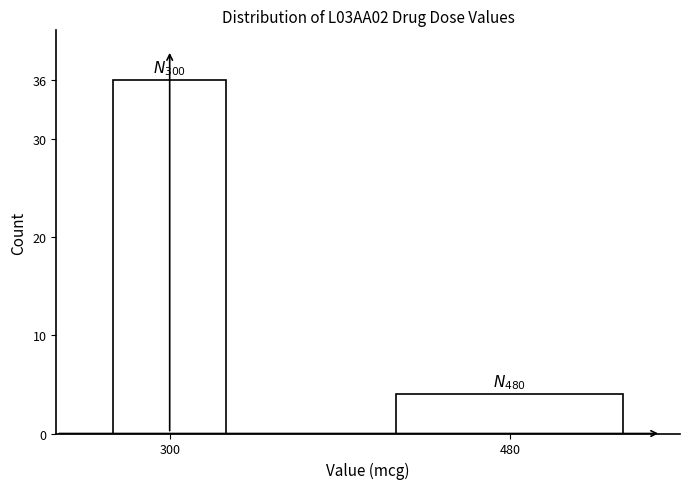

Reading left to right, what are all the values shown in this chart?

300=36	480=4